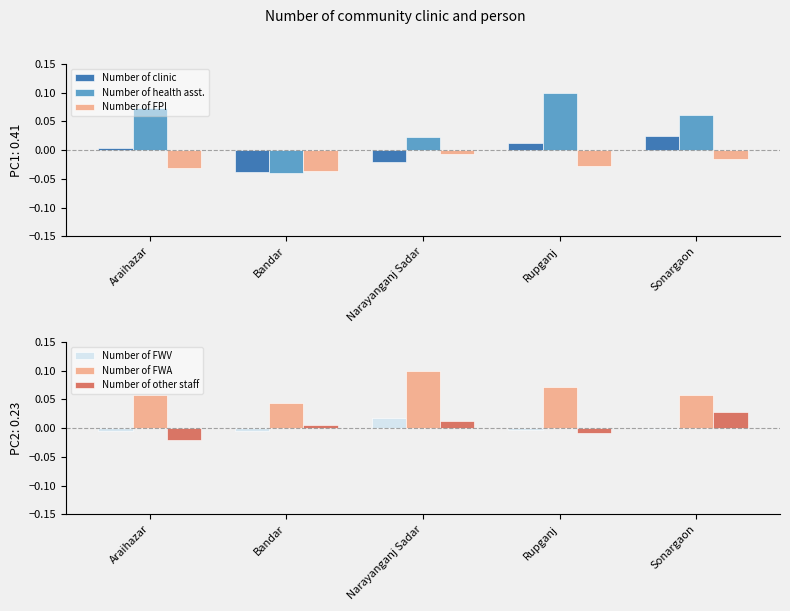

How many values in the Number of FWV series are below 0?

4